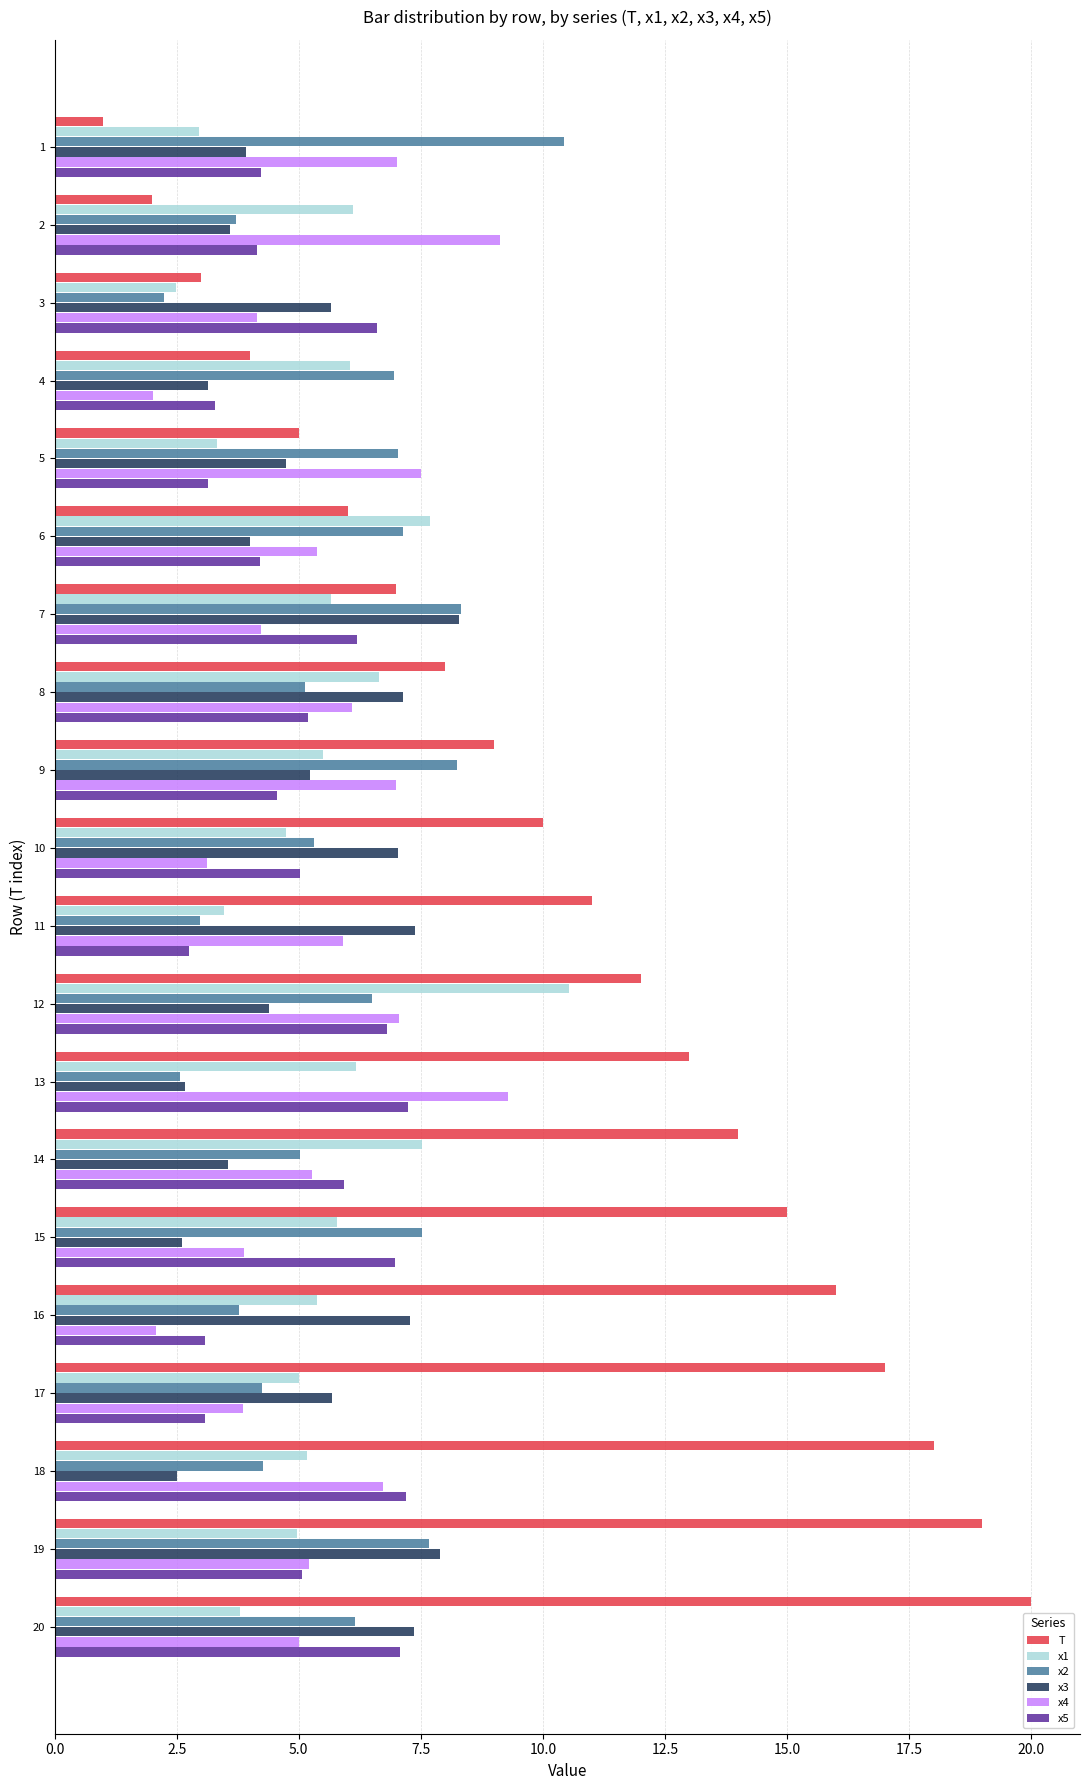

What is the total value across all series at 17?

38.9